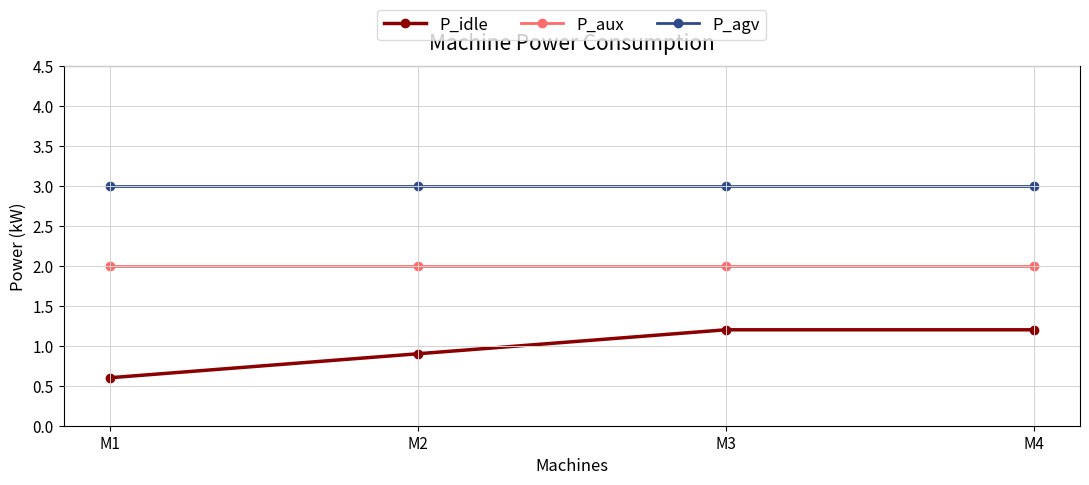

Which series changed the most between M2 and M4?

P_idle